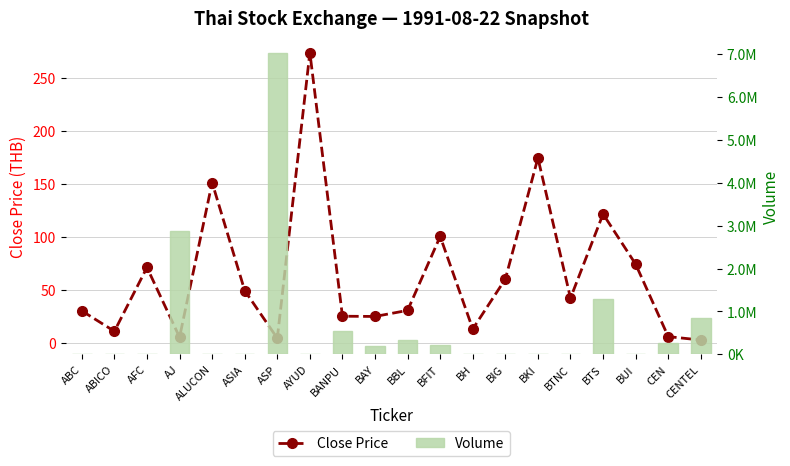

What are all the series names shown in the legend?

Close Price, Volume